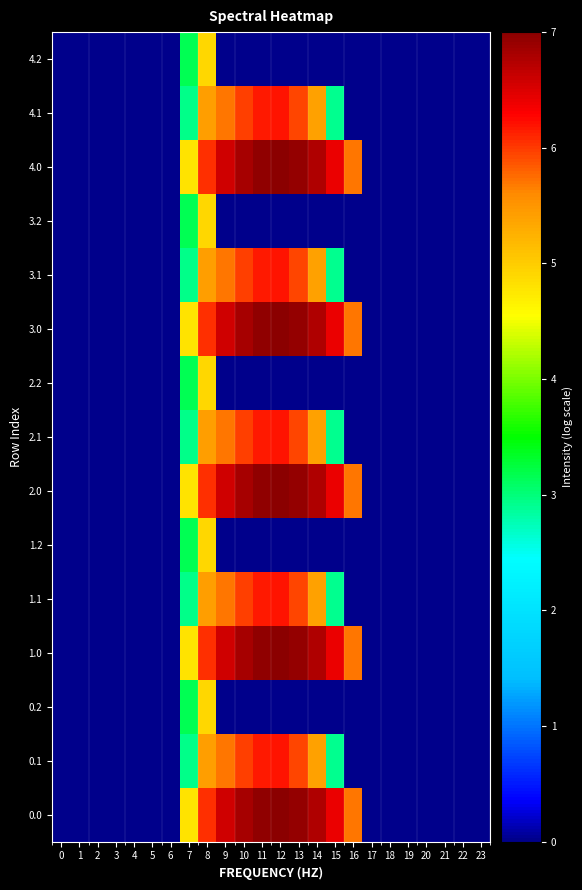

At how many categories does at least one series exceed 5?

9